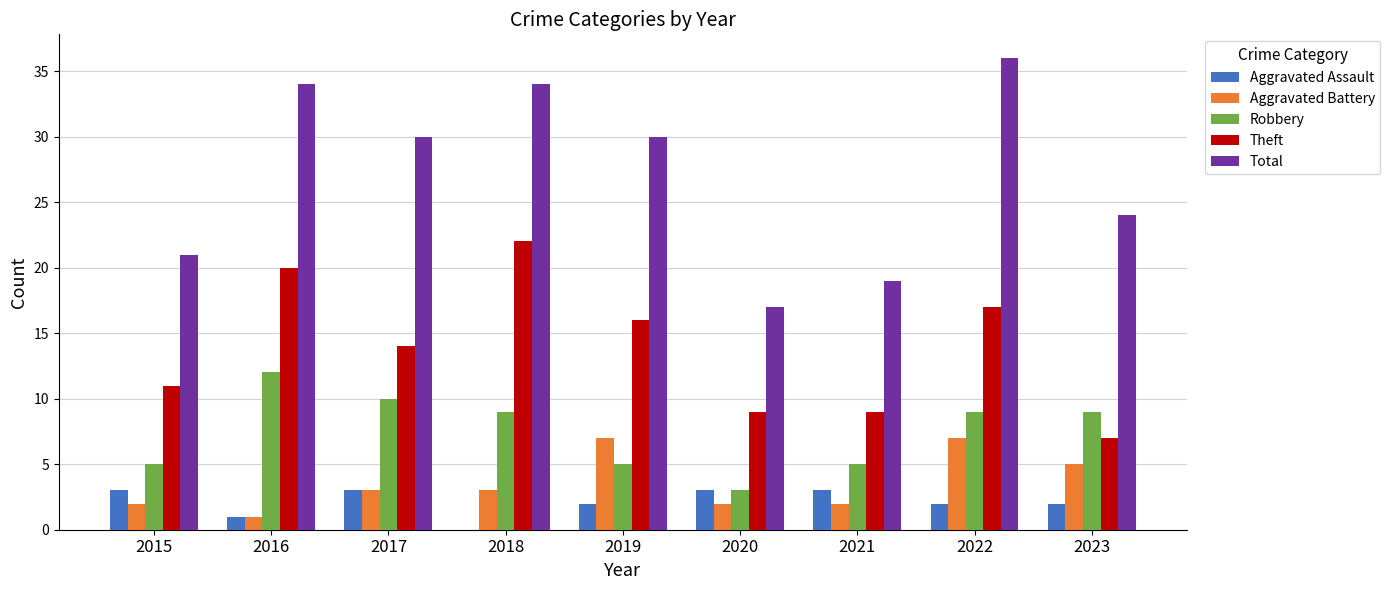

What is the difference between the Robbery values at 2019 and 2018?

4